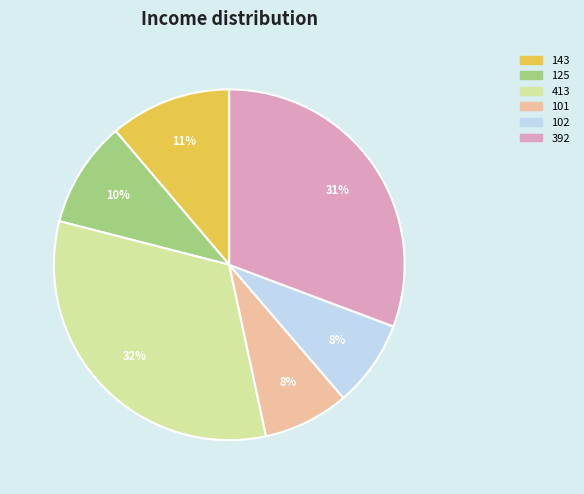

Is the sum of 101 and 392 greater than half?

No